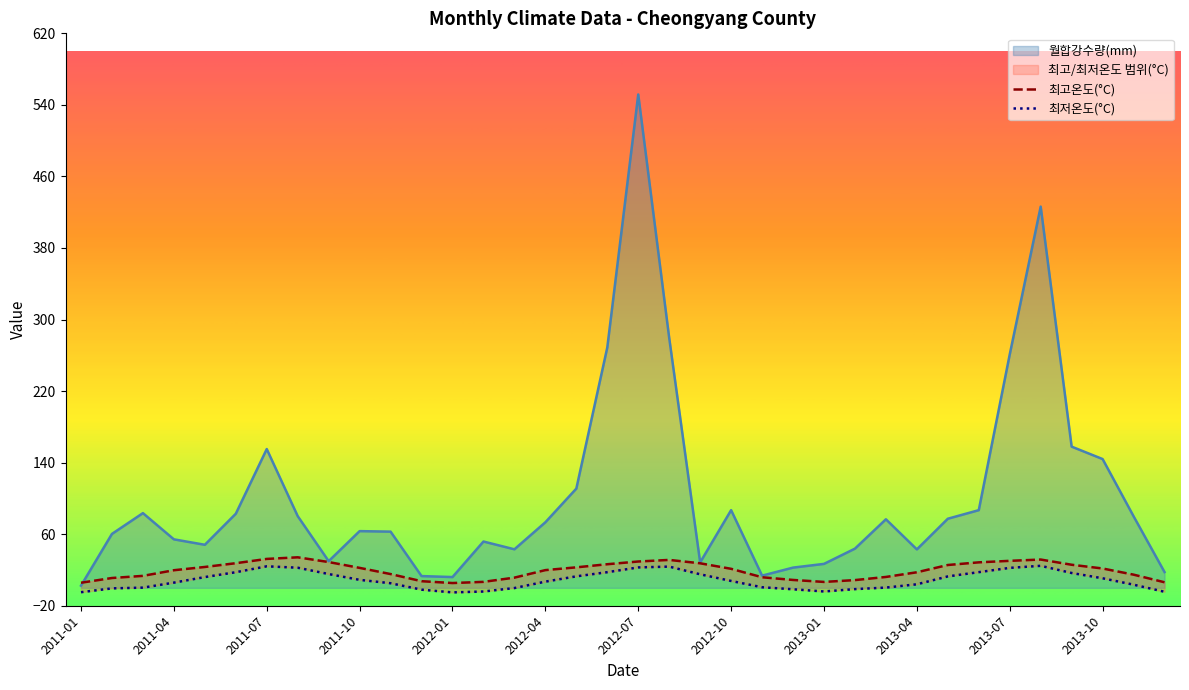

What is the total value across all series at 2013-04?

64.4